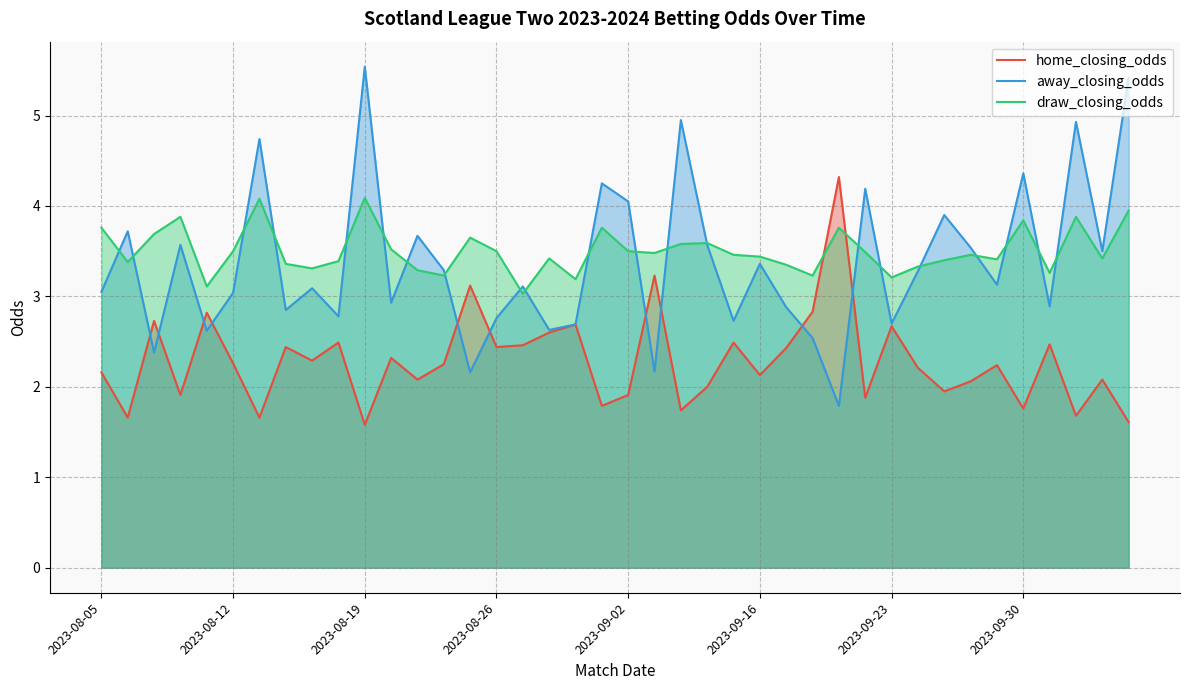

How many values in the away_closing_odds series are below 3?

16